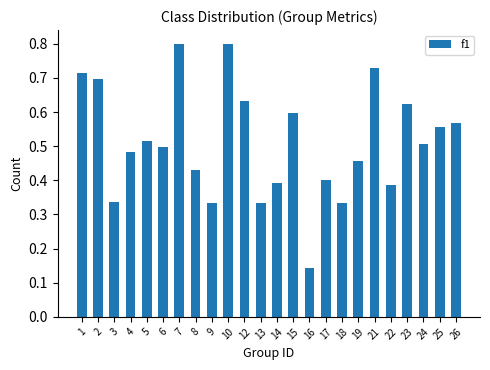

The chart shows a value of 0.2 at 7. True or false?

False